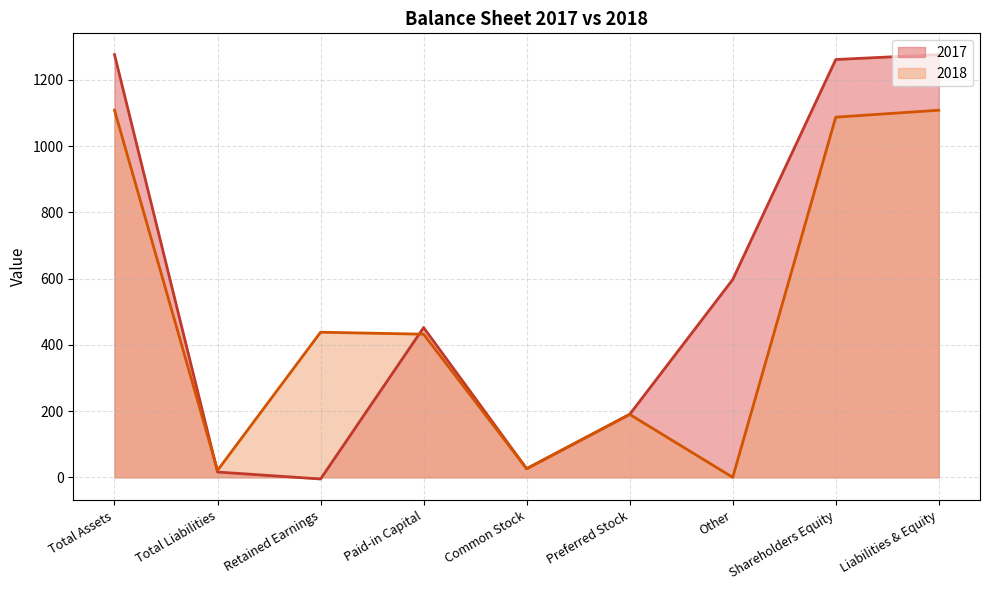

Which series ends up on top after the final intersection of 2017 and 2018?

2017